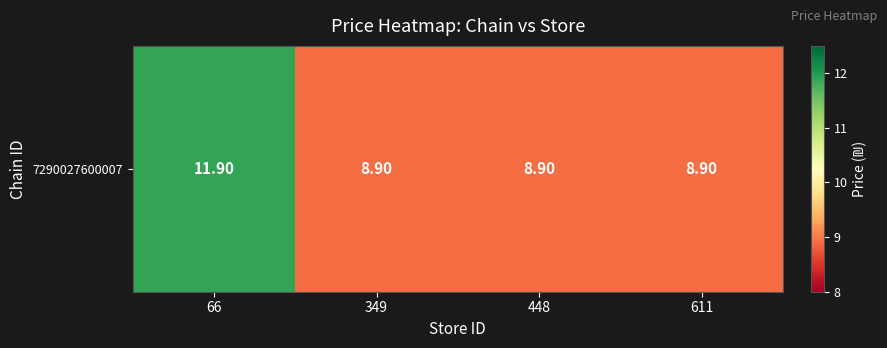

Rank the categories by value from lowest to highest.

349, 448, 611, 66